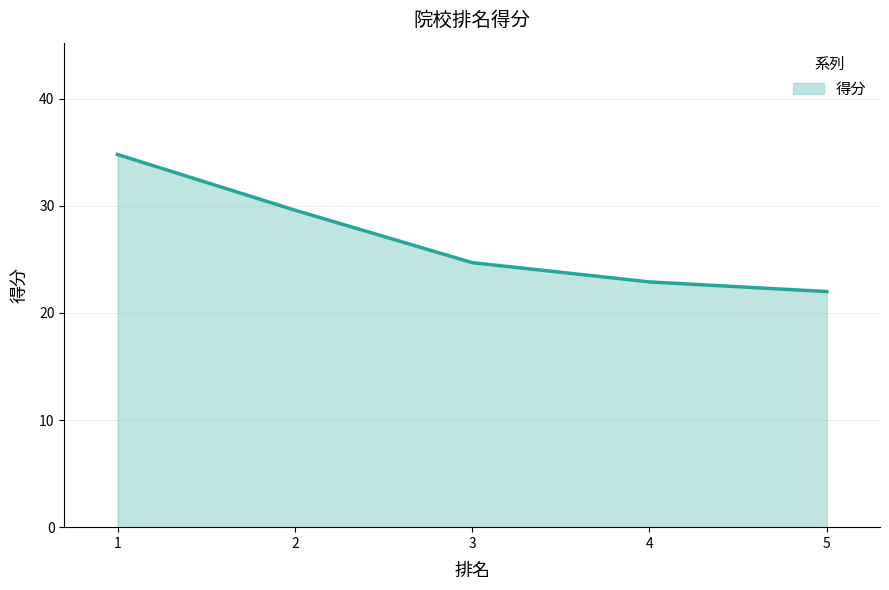

The chart shows a value of 34.8 at 1. True or false?

True